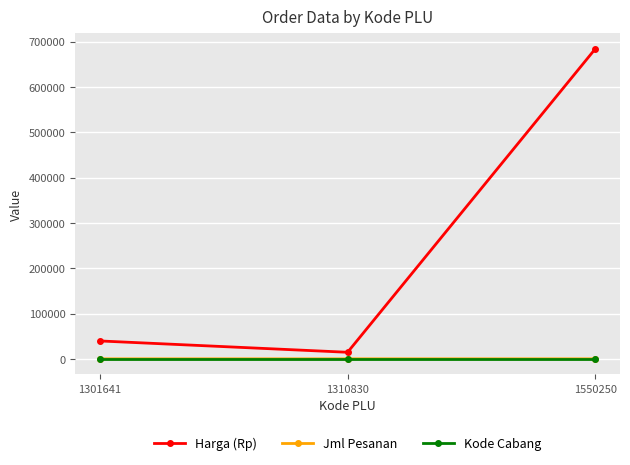

Does the chart display data point markers on the line(s)?

Yes